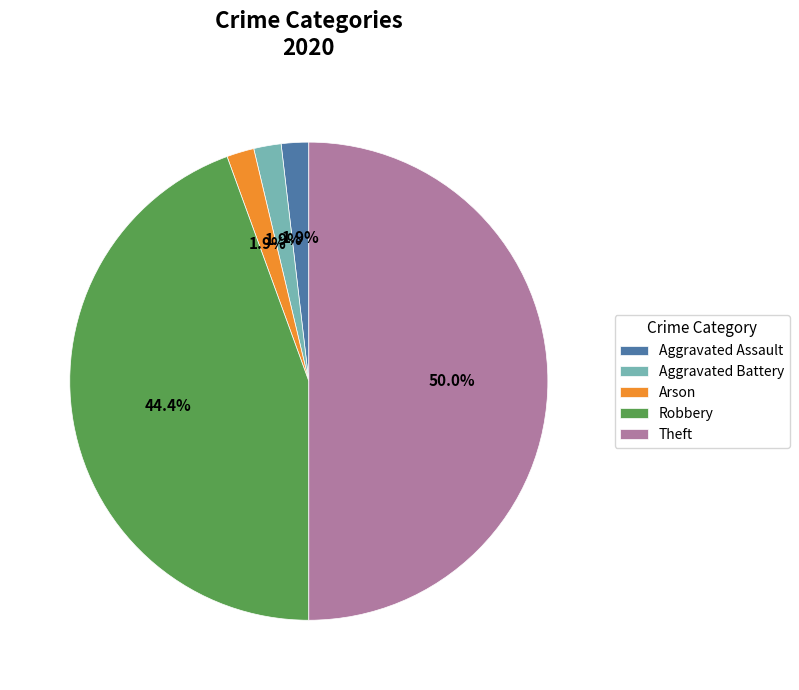

What percentage is NOT represented by Aggravated Battery?

98.1%